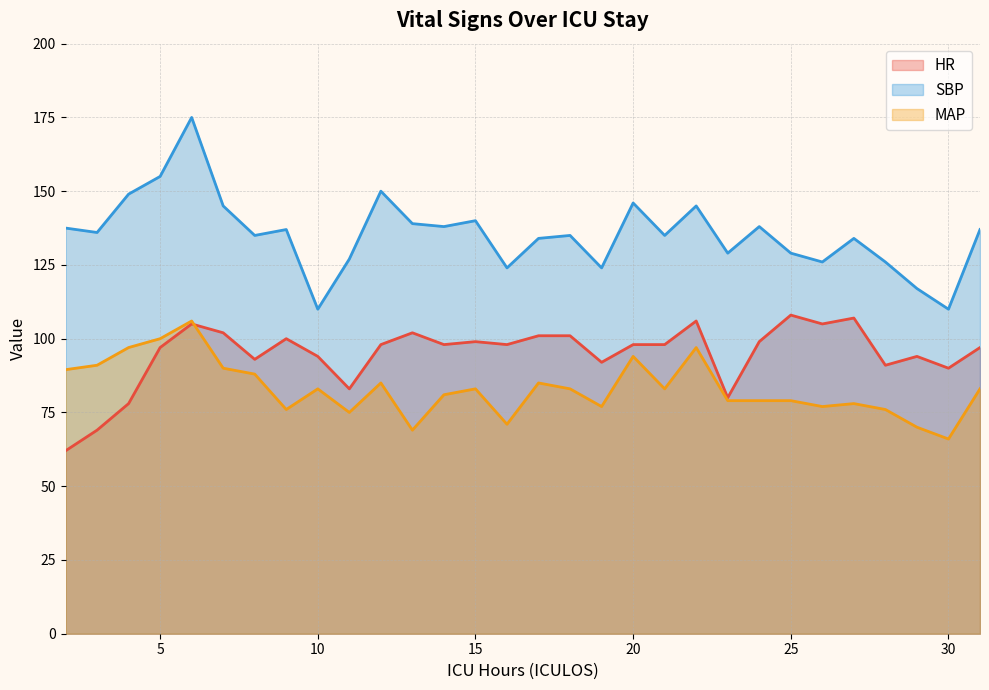

True or false: HR and MAP intersect in this chart.

True